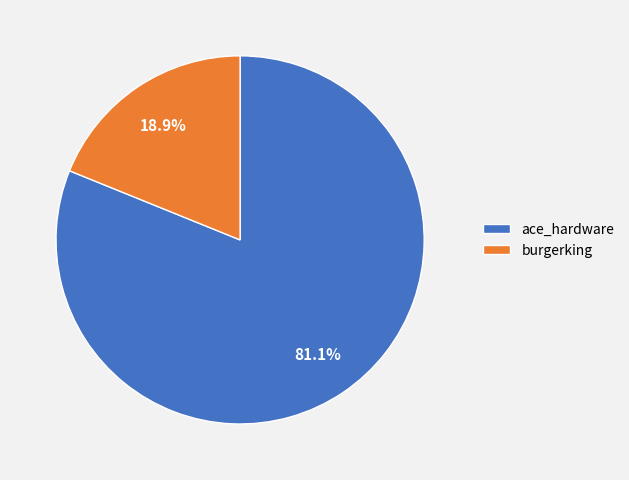

Approximately how many times larger is the value at ace_hardware compared to burgerking?

4.3